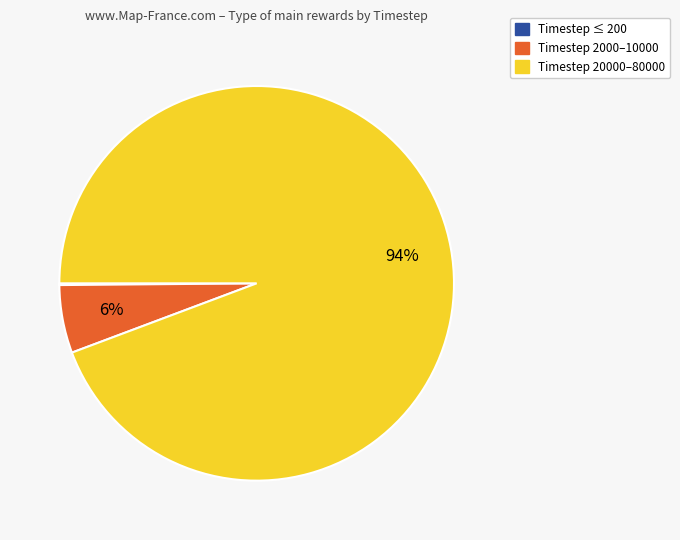

Which slice represents more than half of the pie?

Timestep 20000–80000